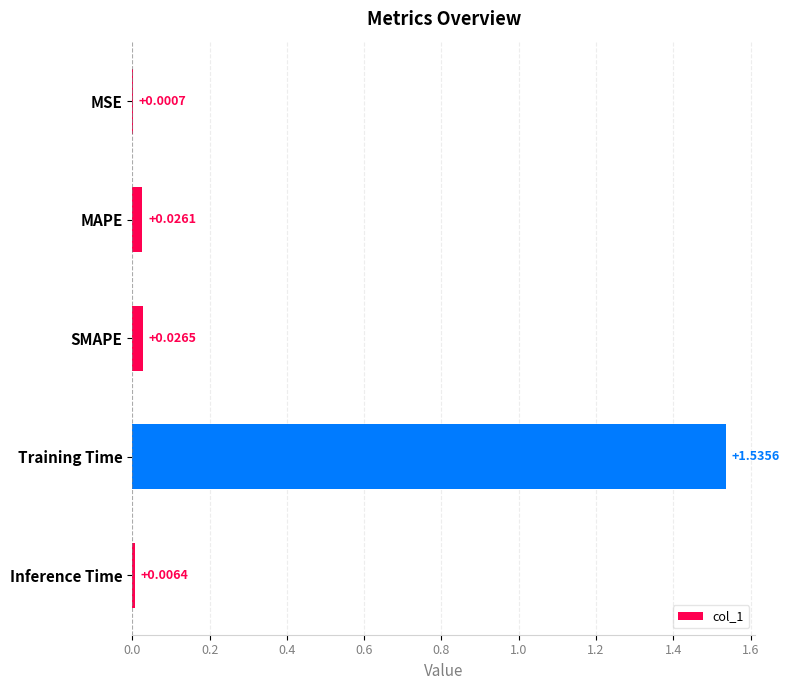

What is the sum of all values?

1.6